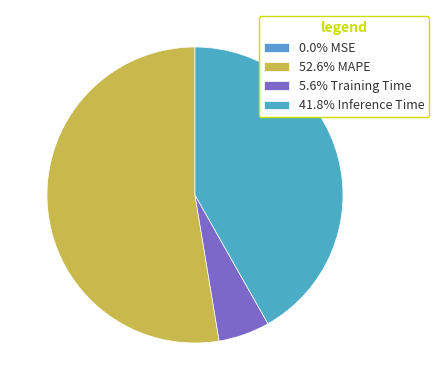

Does any single category account for the majority?

Yes